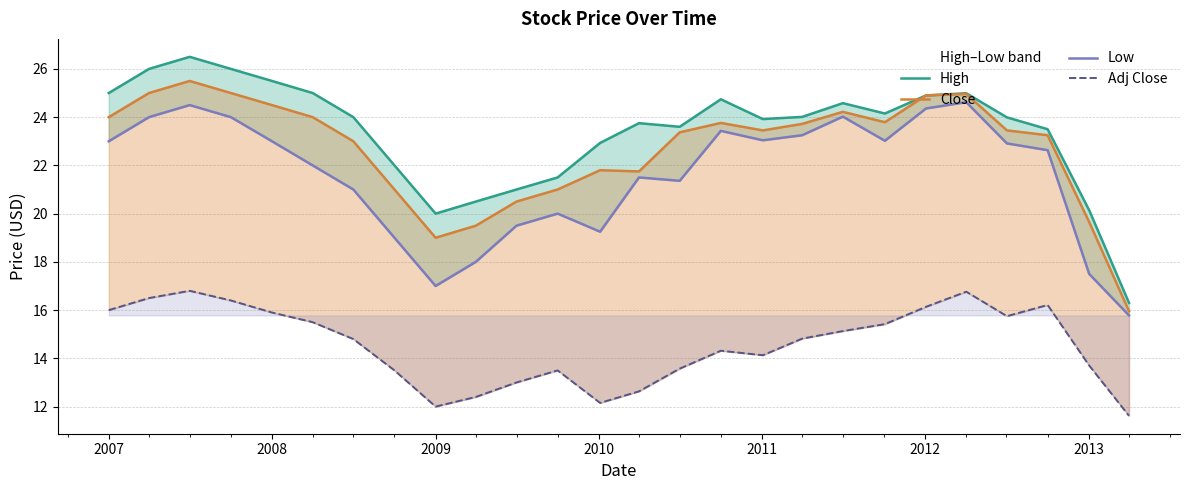

True or false: Adj Close and Low cross at least once.

False